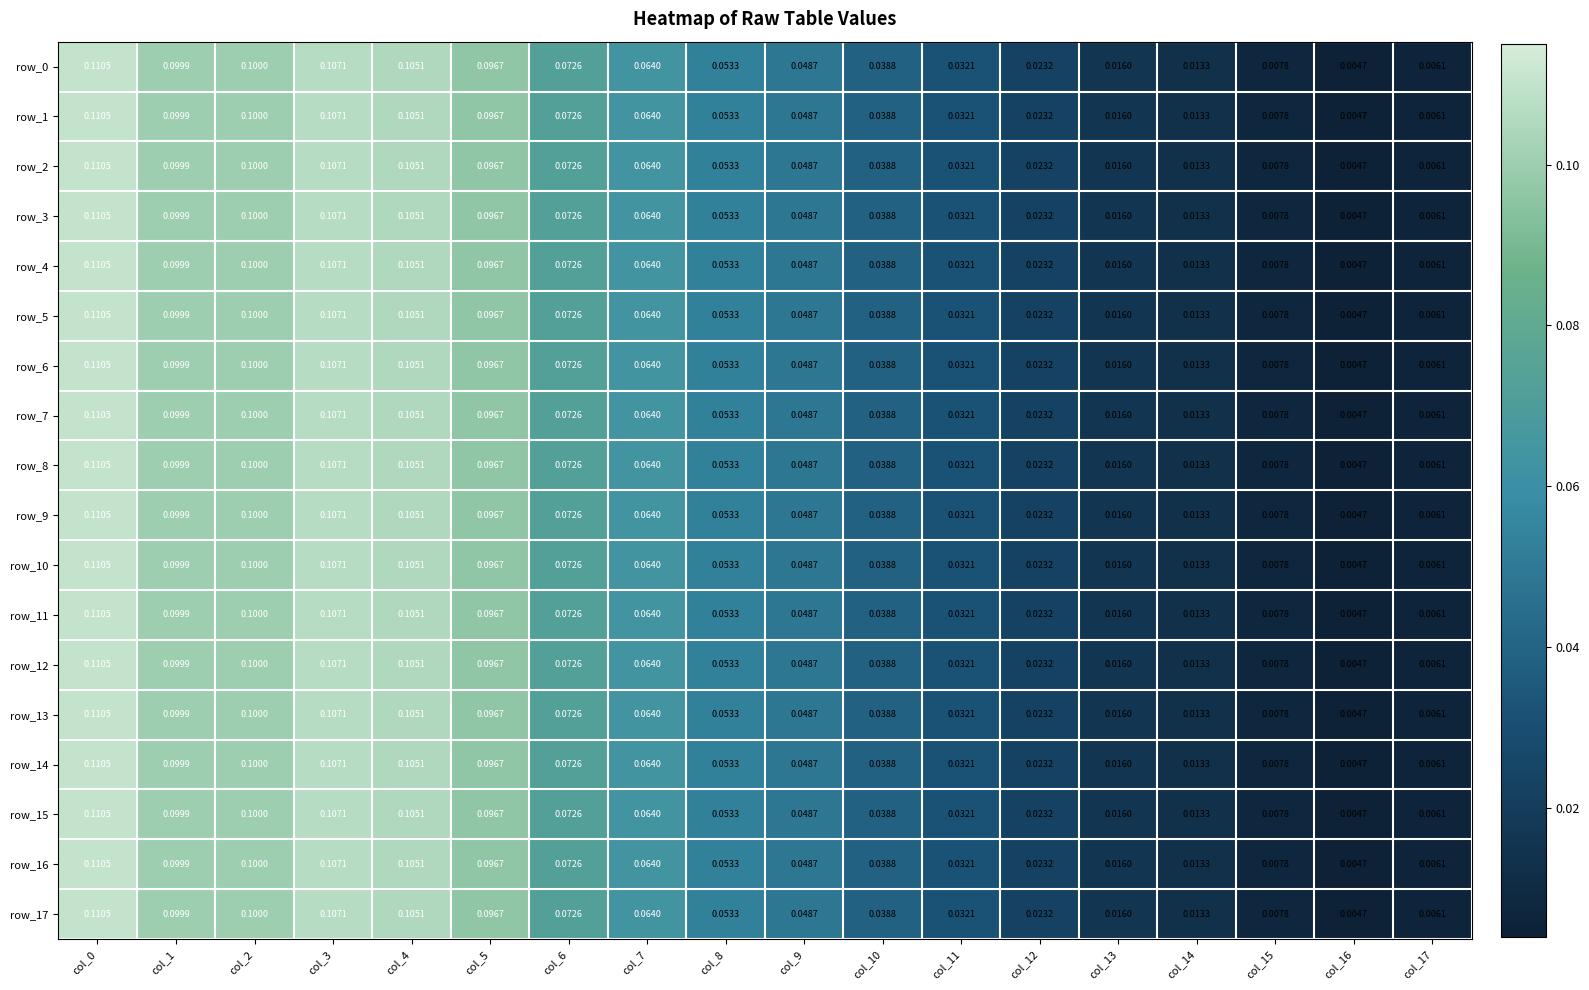

Is the value of row_17 at col_6 greater than the value of row_0 at col_9?

Yes